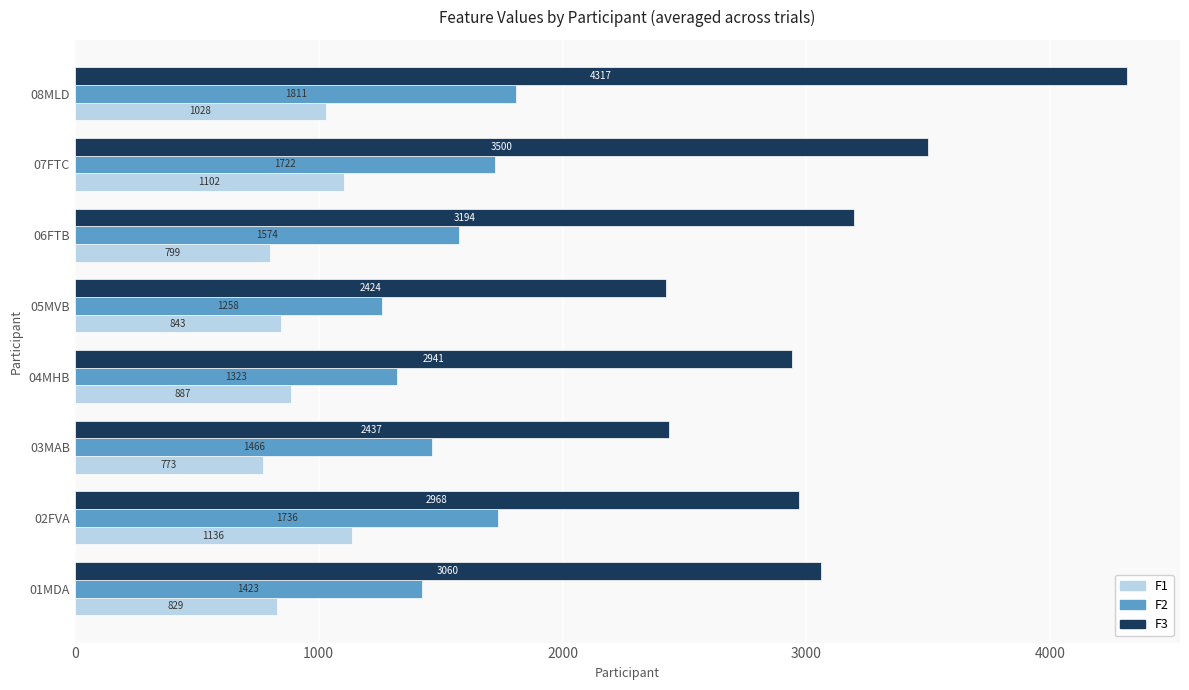

What value does the F2 series have at 05MVB?

1257.5